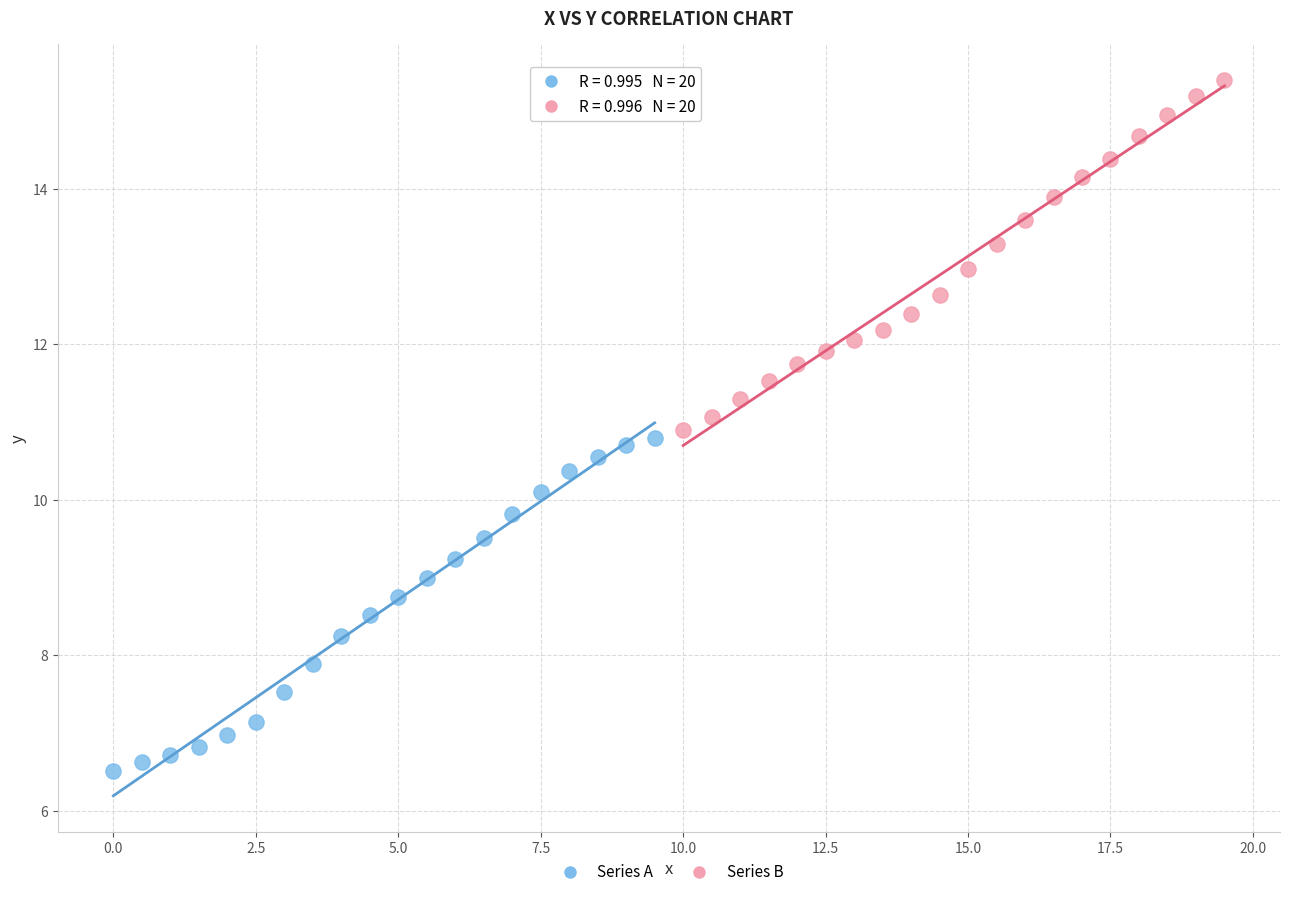

Which series contains the lowest Y value?

Series A